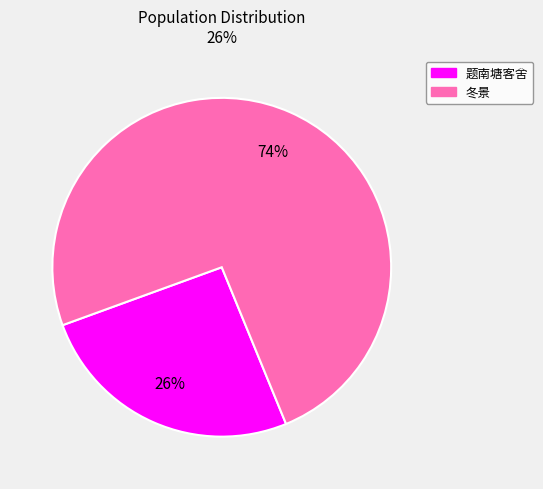

Does any single category account for the majority?

Yes